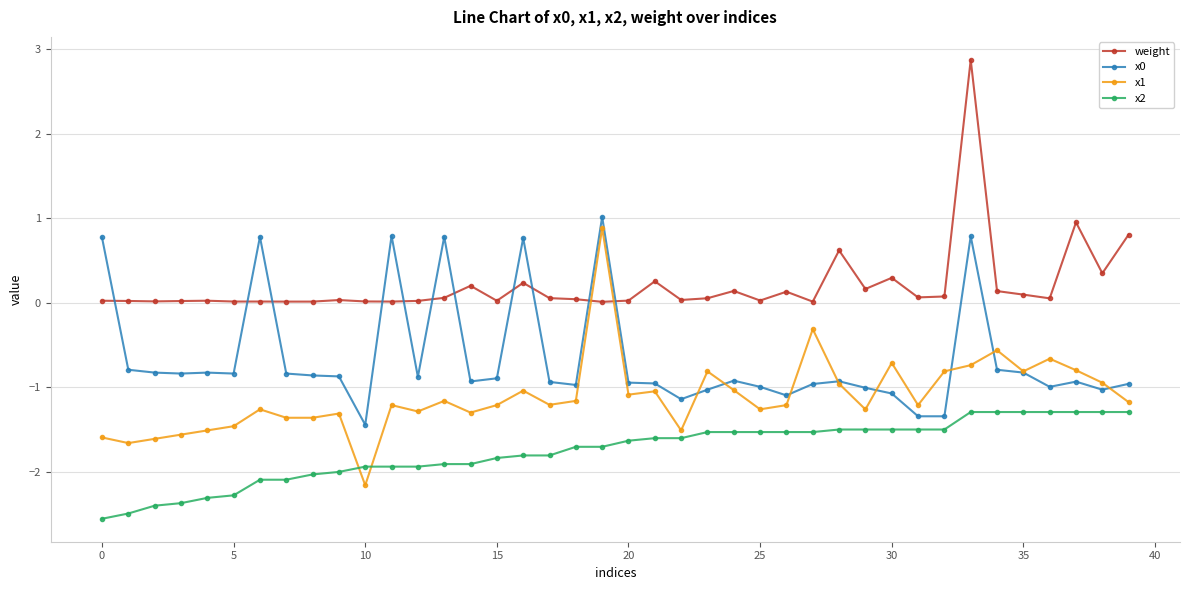

After their last crossing, which series has the higher values: x1 or weight?

weight